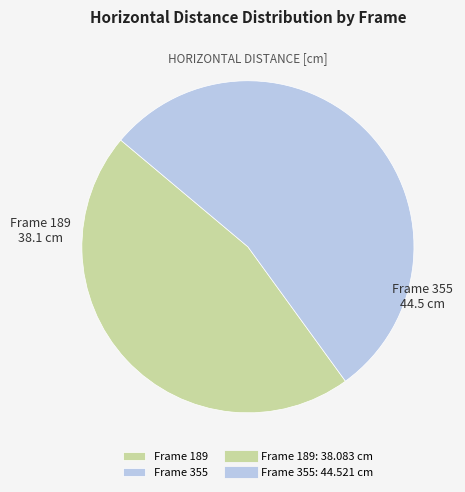

Rank the categories by value from highest to lowest.

Frame 355, Frame 189